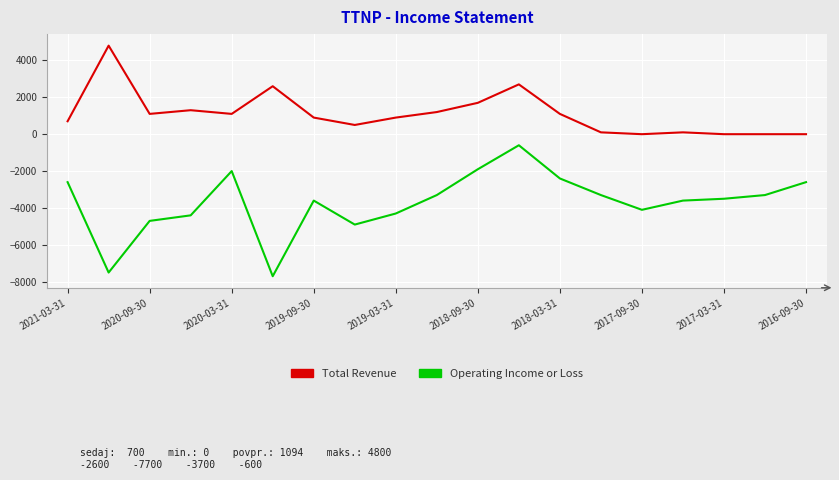

What is the average value of the Operating Income or Loss series?

-3700